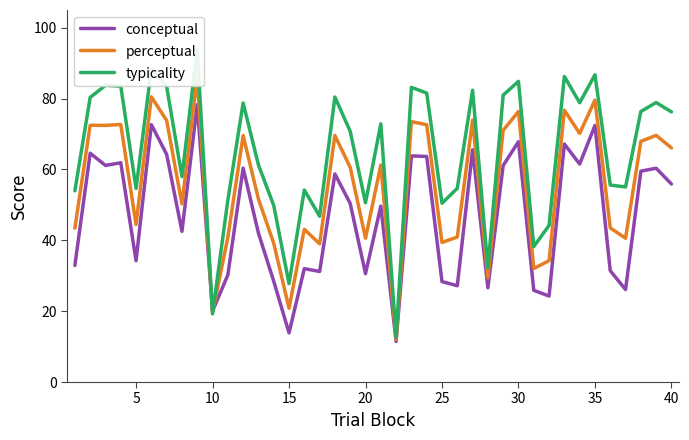

Rank the series by their maximum value, from highest to lowest.

typicality, perceptual, conceptual